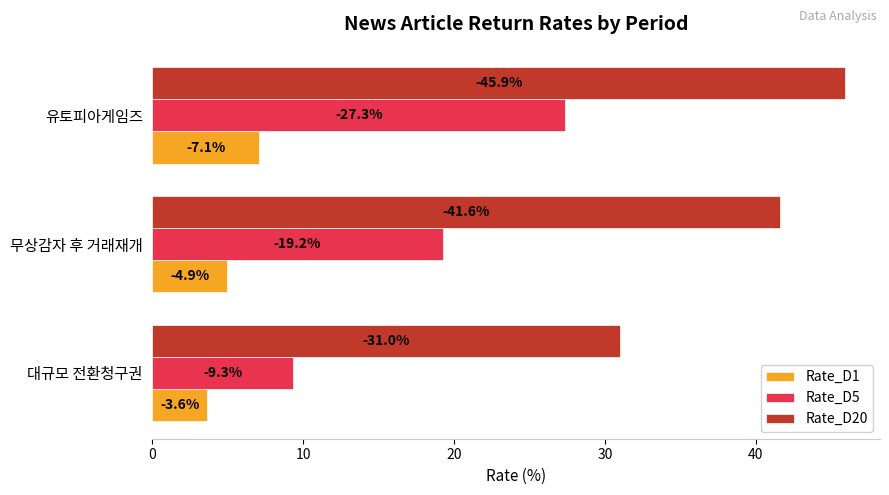

At how many categories does at least one series exceed 44?

1